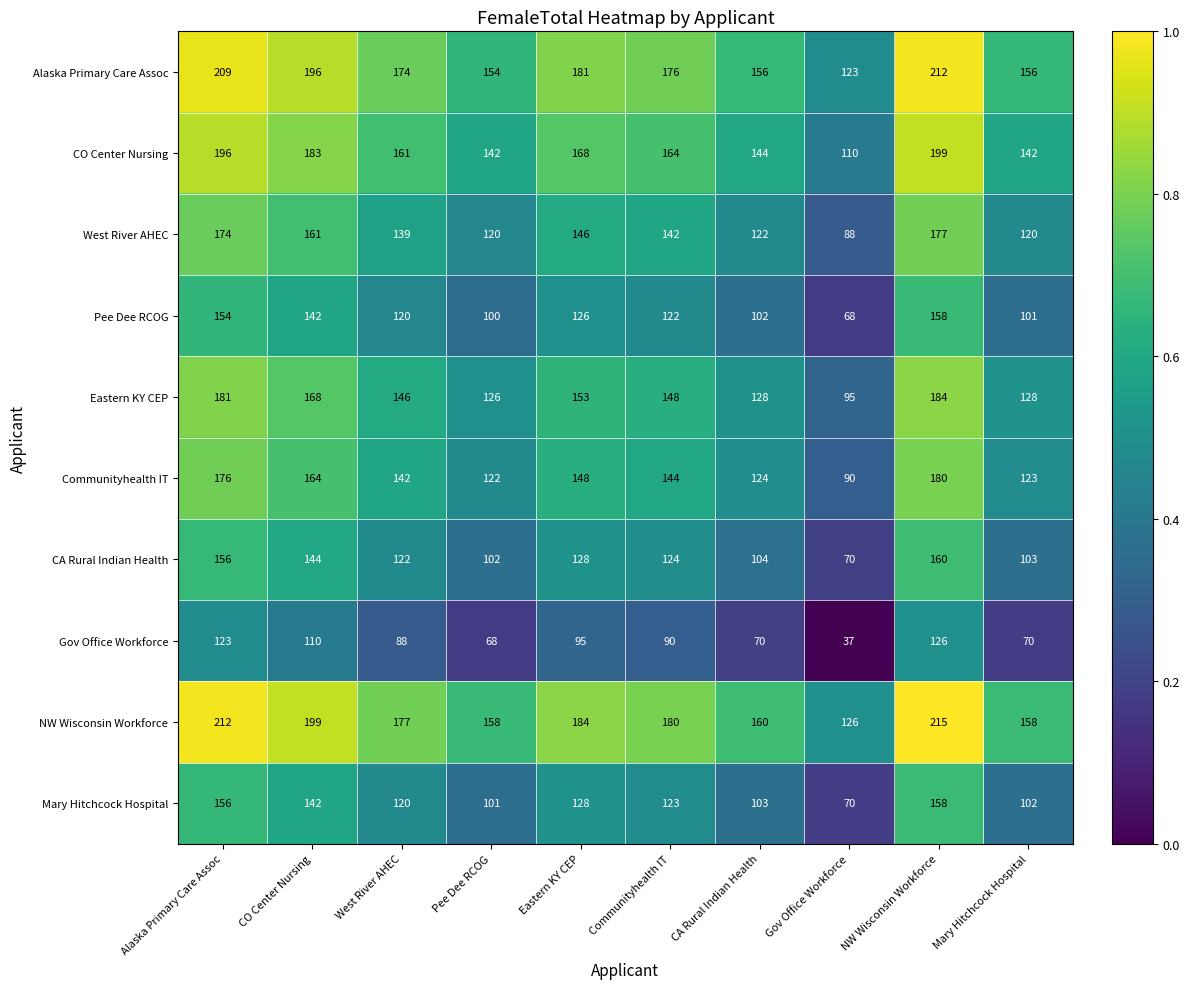

What is the total value across all series at Communityhealth IT?

1413